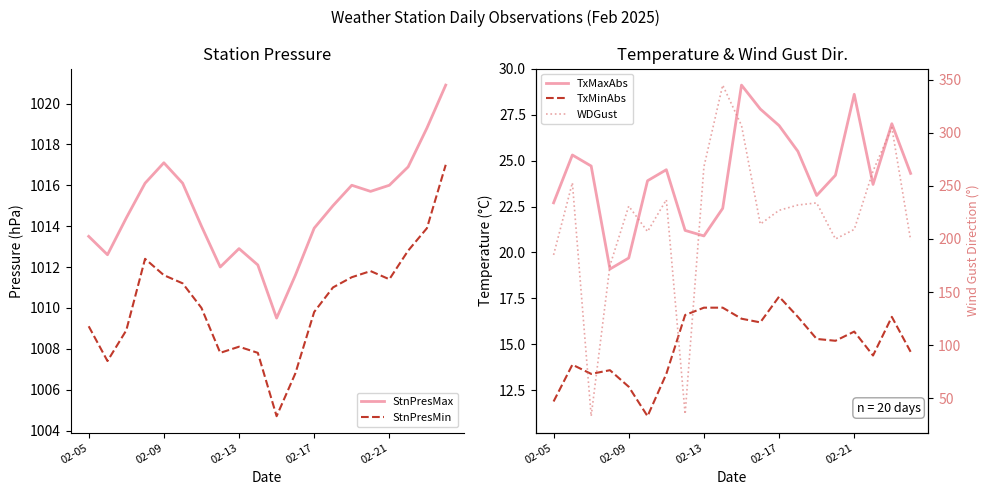

Is it true that StnPresMax equals 1403.6 at 02-21?

False